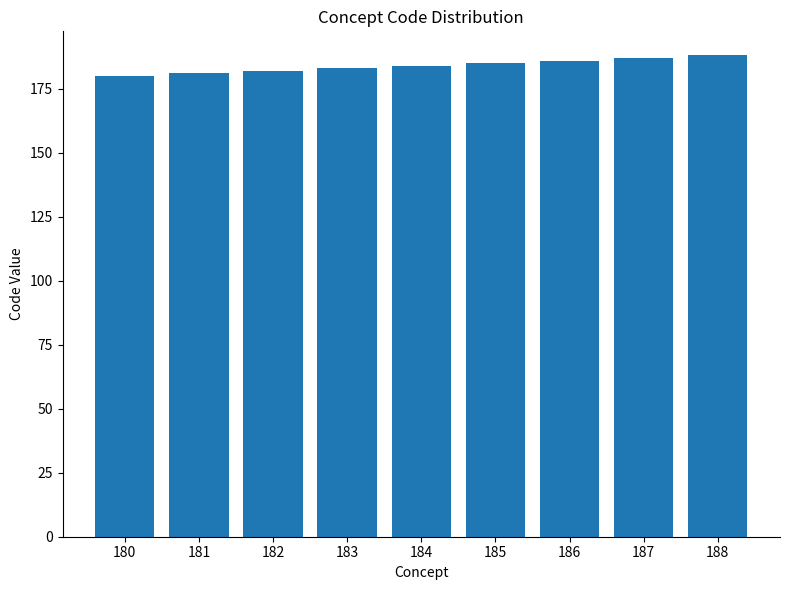

What is the difference between the values at 184 and 185?

1